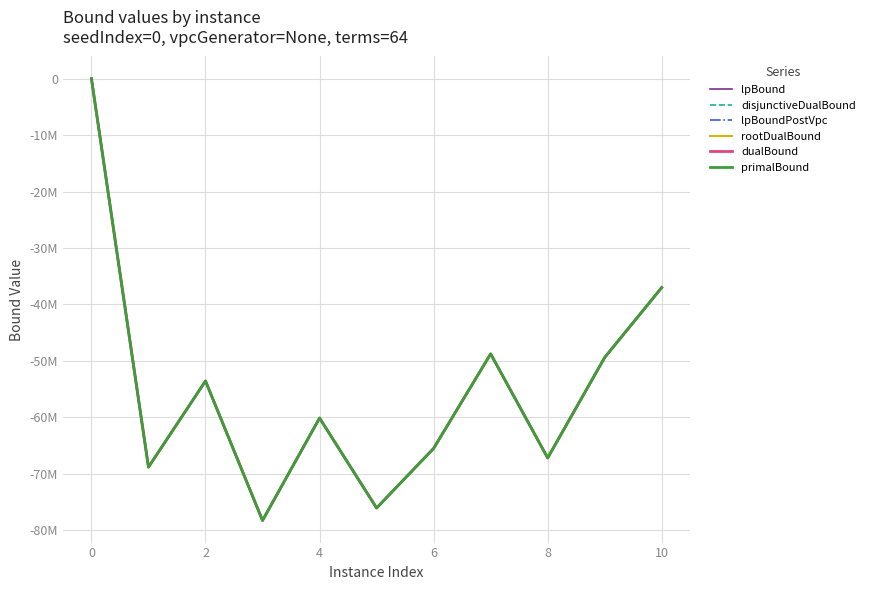

Is this an area chart (filled region under the line)?

No